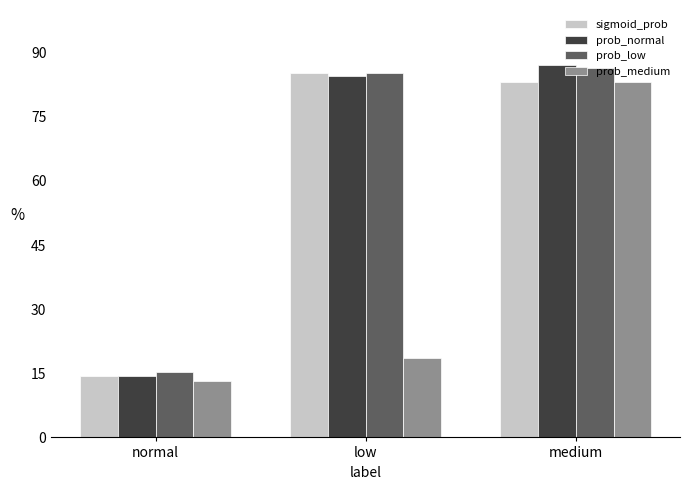

What is the average value of the sigmoid_prob series?

60.9